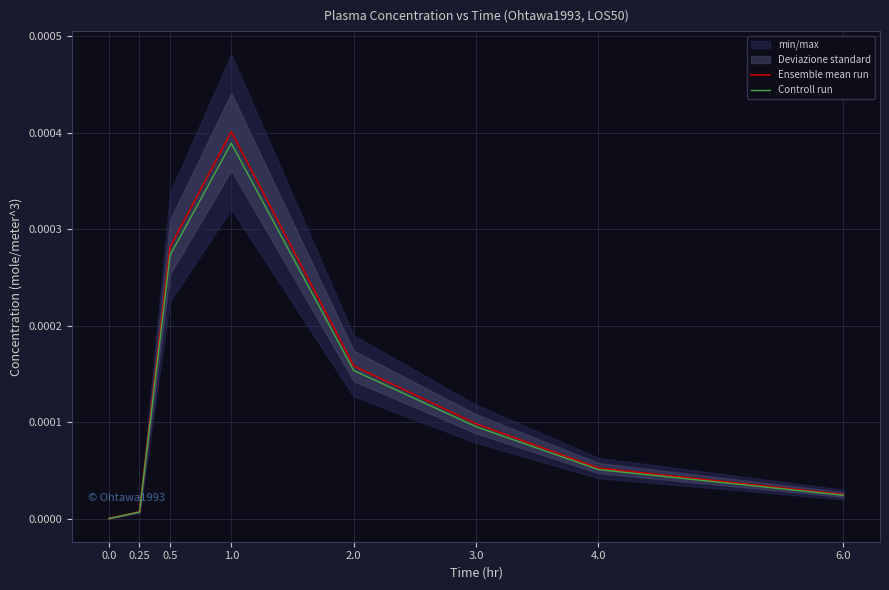

True or false: Ensemble mean run has a value of 0.0 at 6.0.

True